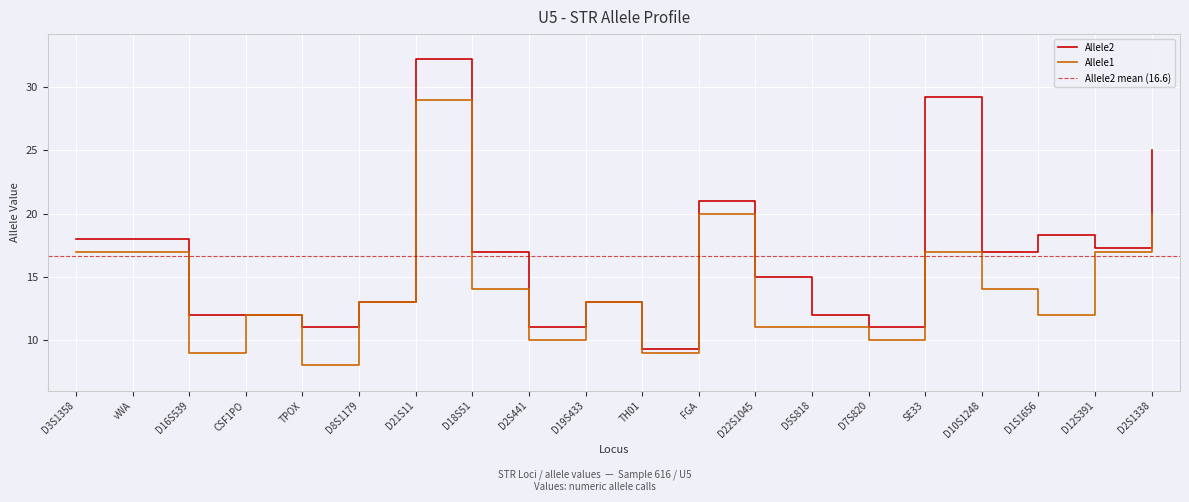

Where is the first local maximum for Allele2?

D21S11